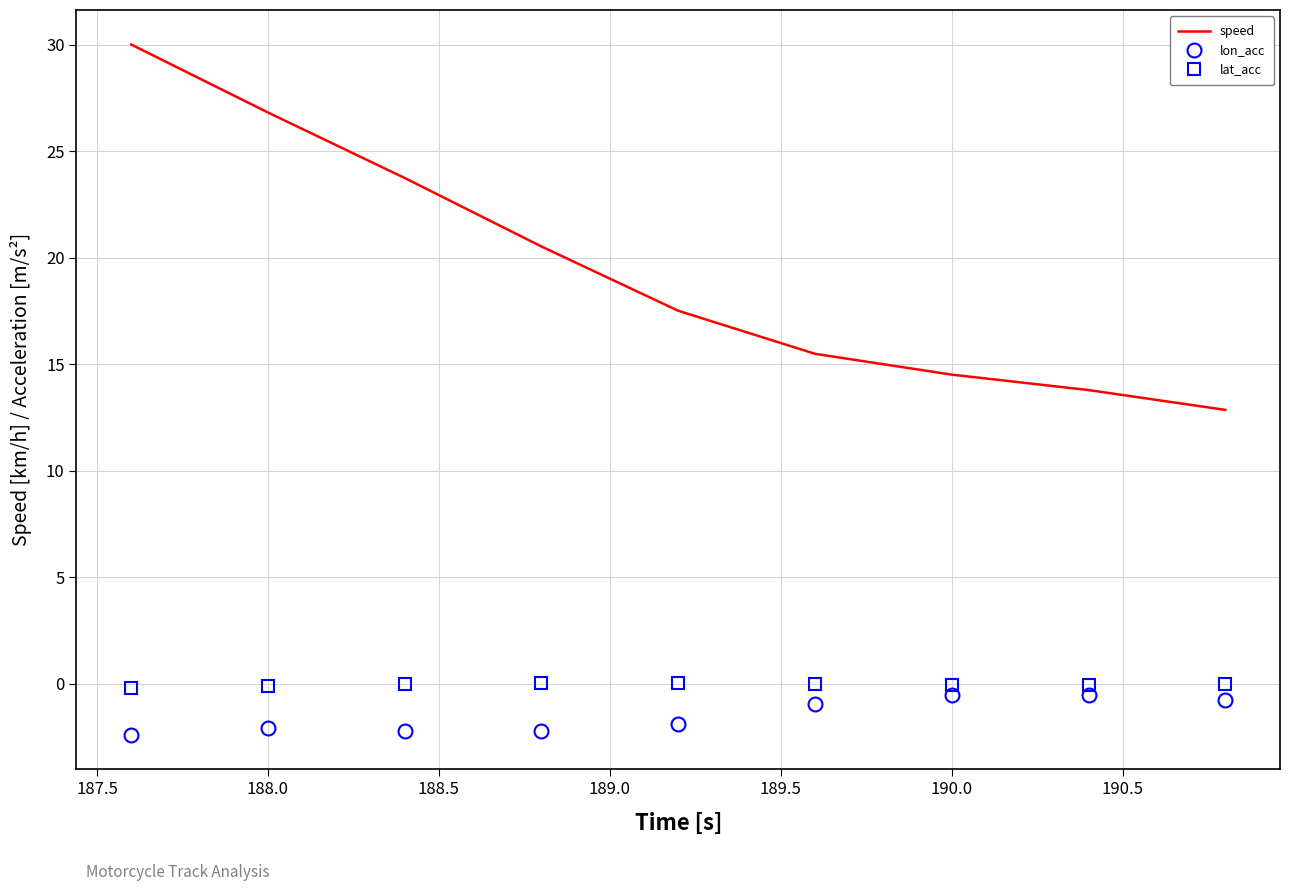

What is the difference between the maximum and second lowest values in the speed series?

16.2